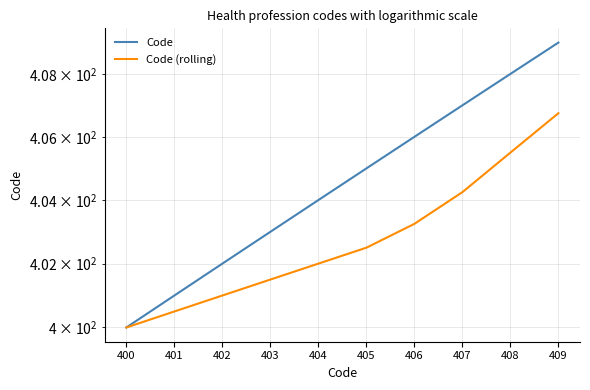

Reading left to right, list all the values displayed in this chart.

Code: 400.0	401.0	402.0	403.0	404.0	405.0	406.0	407.0	408.0	409.0
Code (rolling): 400.0	400.5	401.0	401.5	402.0	402.5	403.2	404.2	405.5	406.8